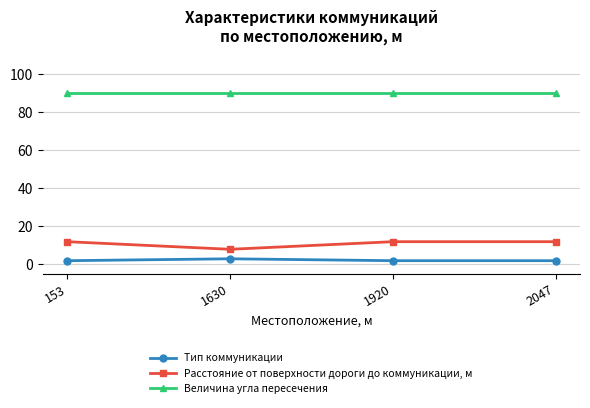

What value does the Величина угла пересечения series have at 2047?

90